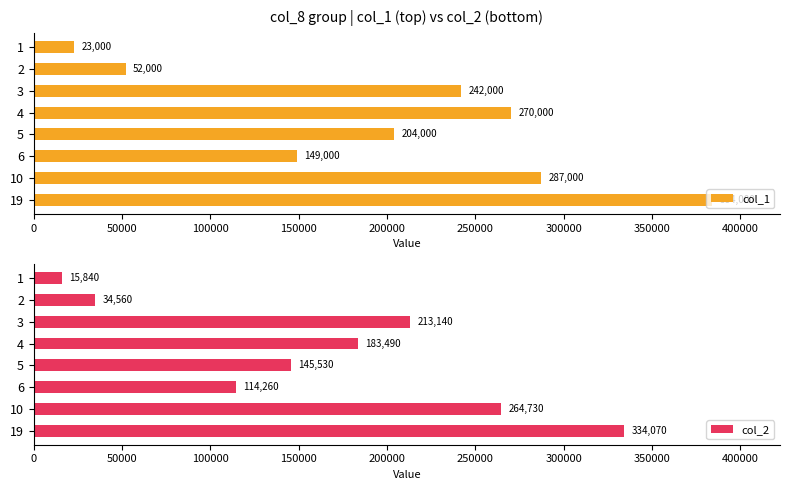

Is it true that col_2 equals 175595 at 19?

False